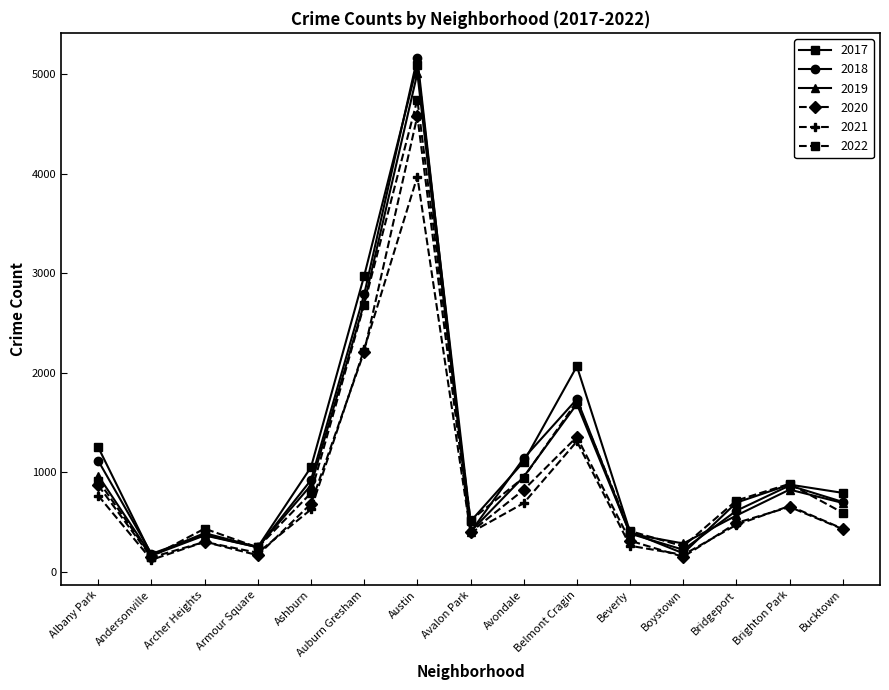

What is the total value across all series at Albany Park?

5892